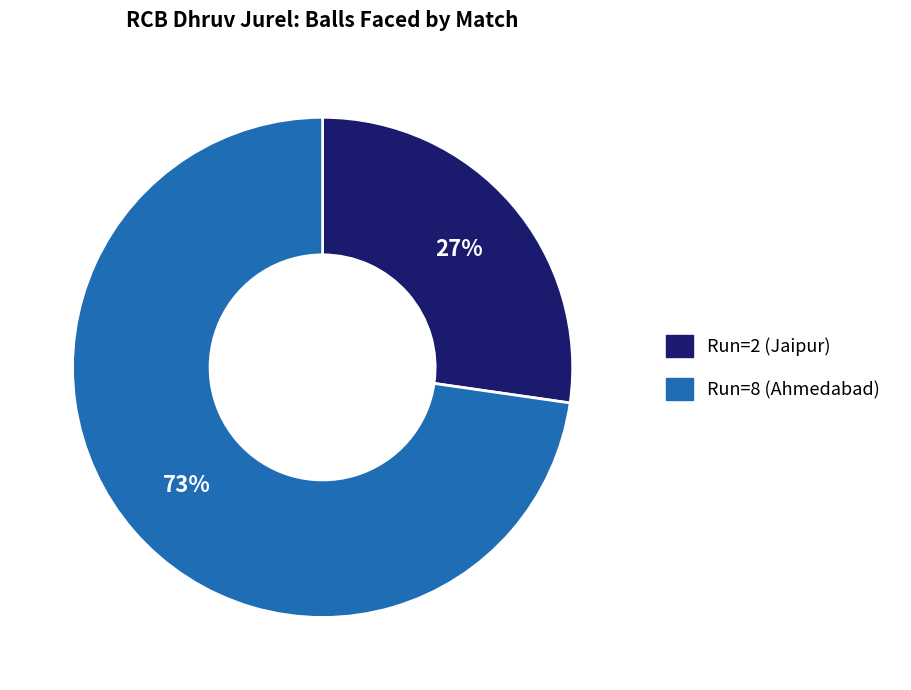

Rank the categories by value from lowest to highest.

Run=2 (Jaipur), Run=8 (Ahmedabad)